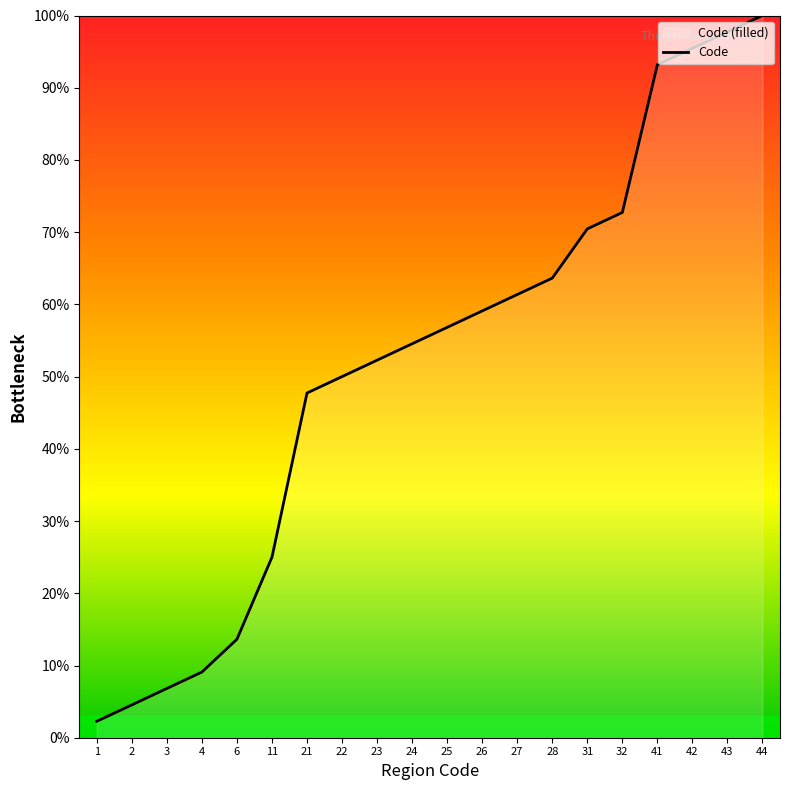

What is the value of the 7th point from the left?

47.7